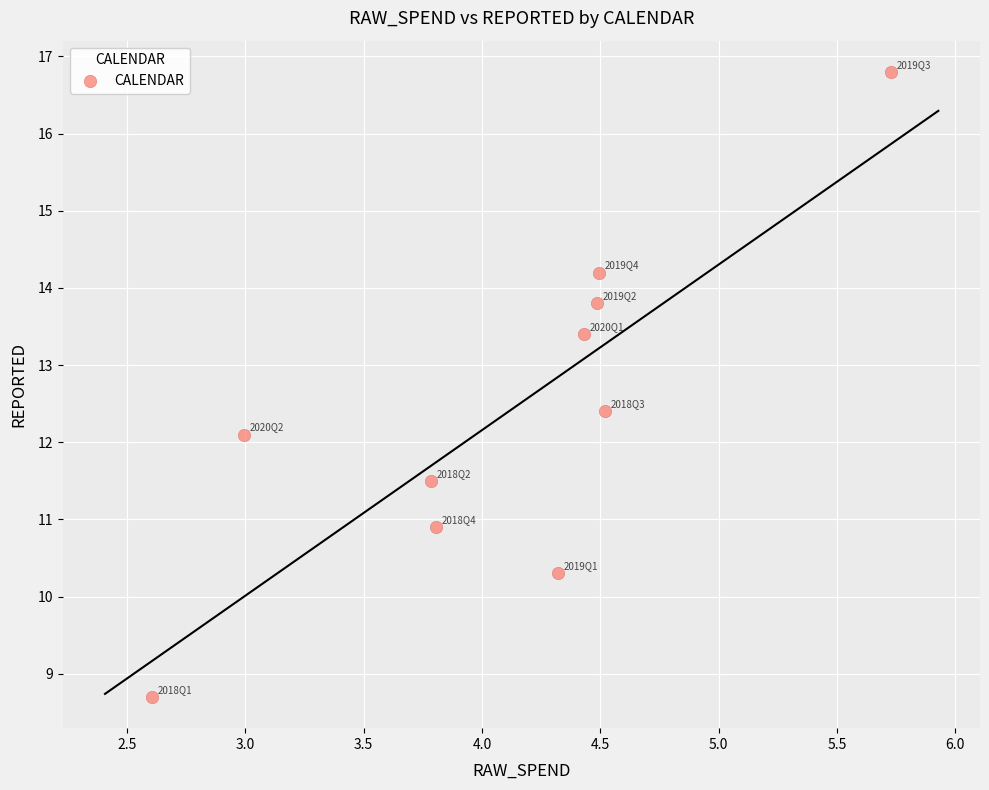

What Y value in the scatter plot is closest to 12?

12.1